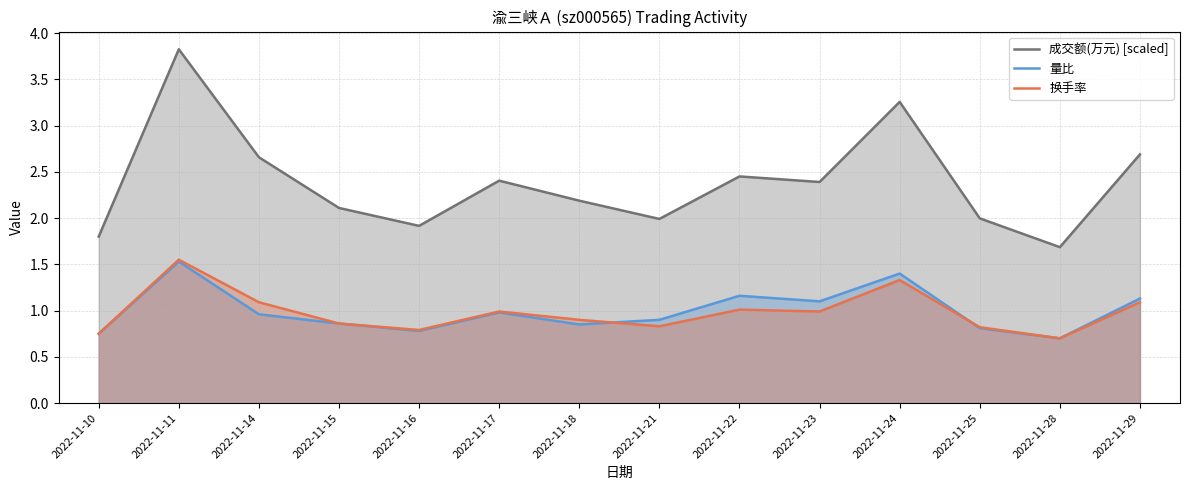

True or false: 成交额(万元) [scaled] and 量比 cross at least once.

False